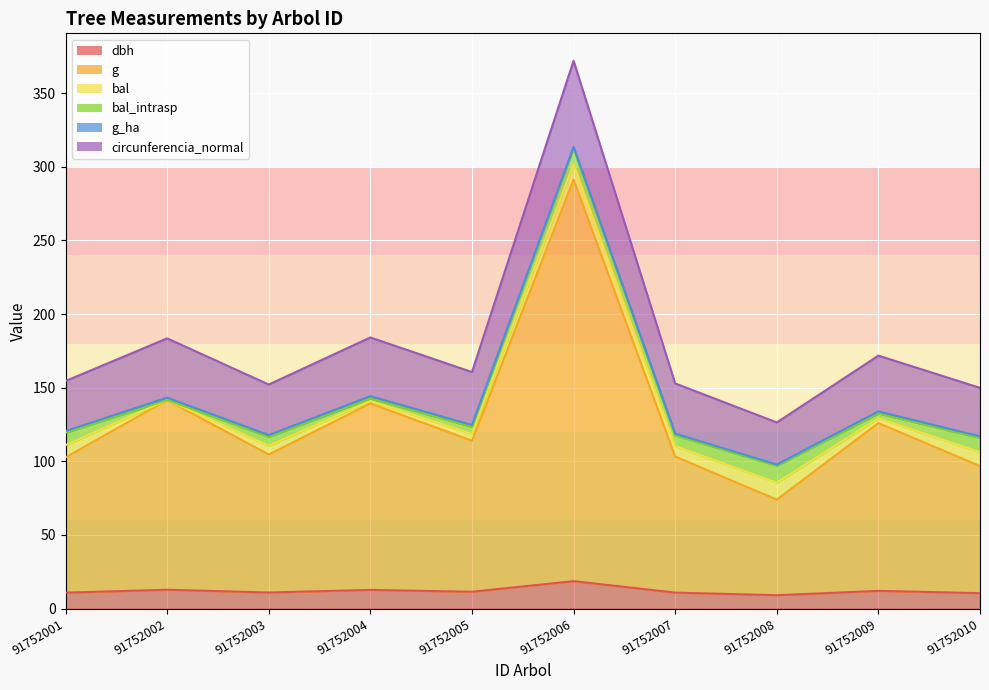

Is it true that dbh equals 2.4 at 91752005?

False